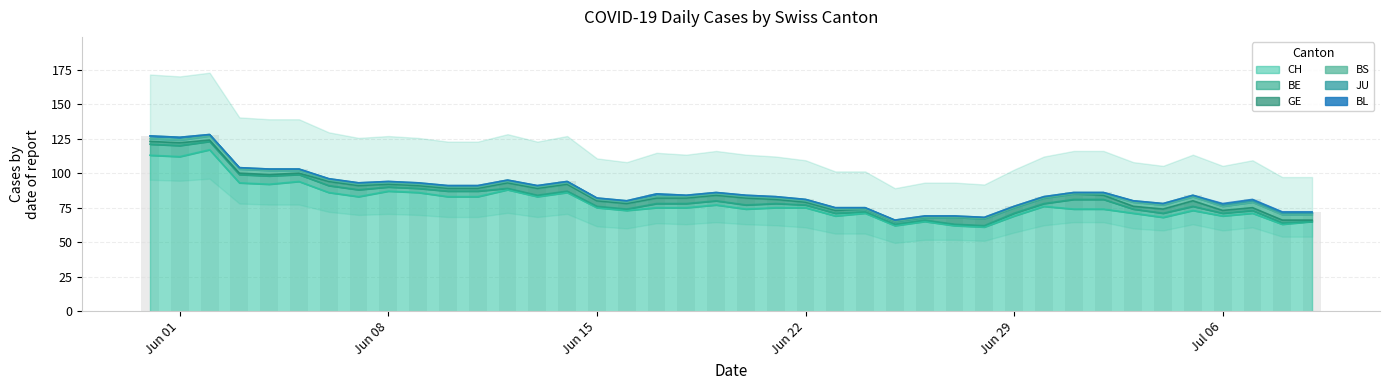

How many series are shown in this chart?

6